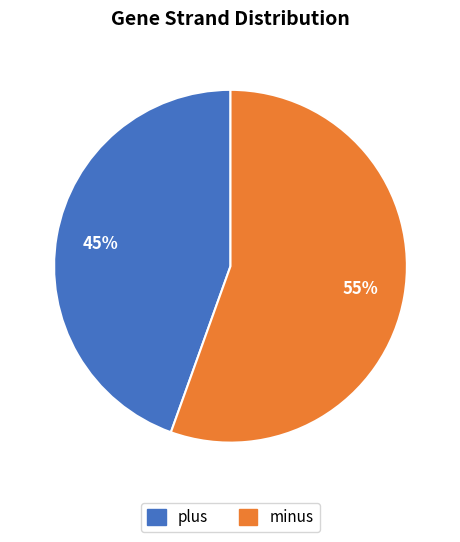

Does plus account for over 50% of the chart?

No